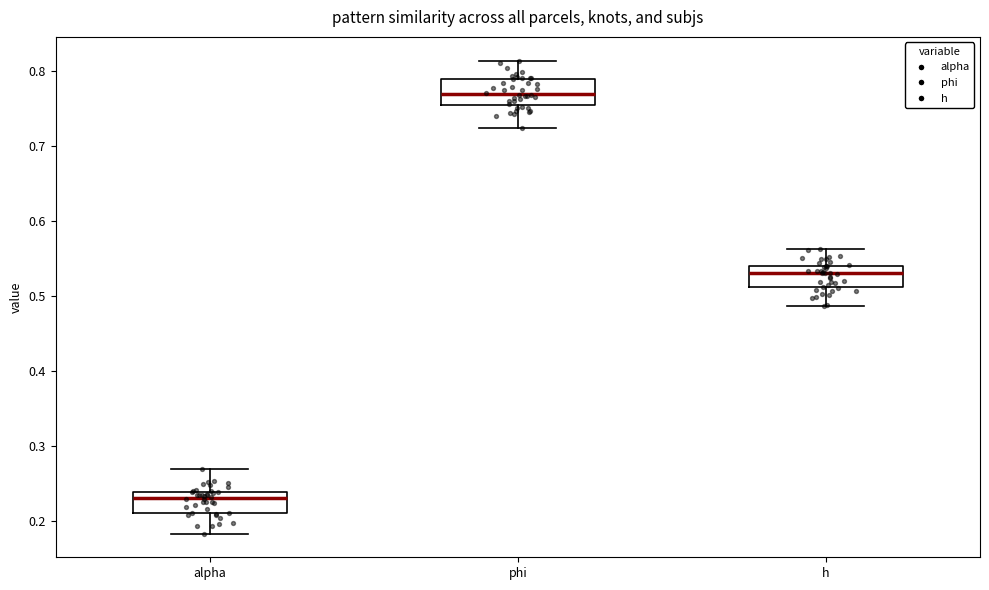

Where does the median line of the box for phi sit on the y-axis? The values are not printed on the chart, so give them approximately, as read against the axis.

0.77